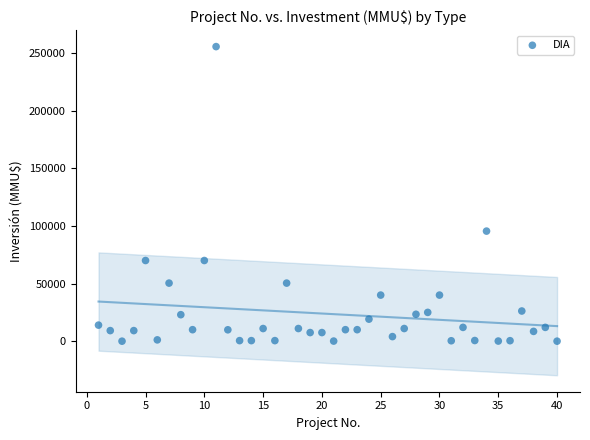

What is the range of X values (max minus min)?

39